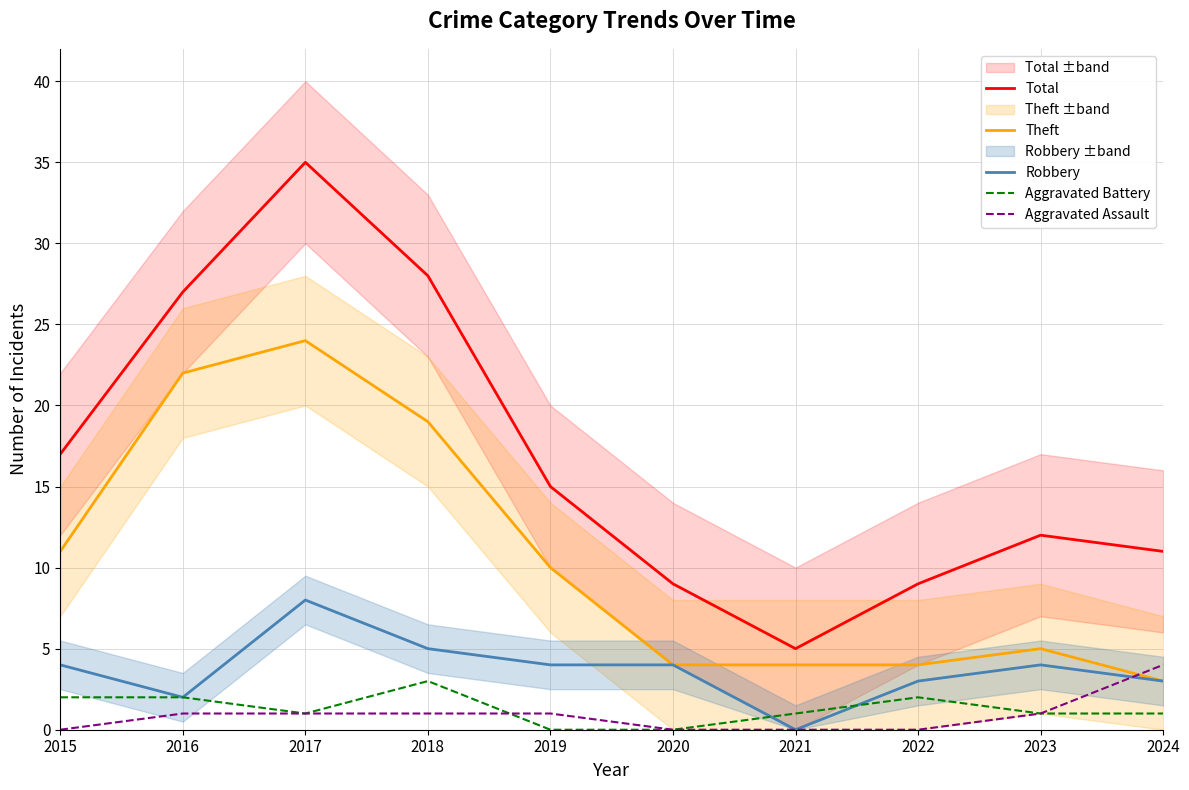

Reading left to right, transcribe all the data shown in this chart.

Total: 17	27	35	28	15	9	5	9	12	11
Theft: 11	22	24	19	10	4	4	4	5	3
Robbery: 4	2	8	5	4	4	0	3	4	3
Aggravated Battery: 2	2	1	3	0	0	1	2	1	1
Aggravated Assault: 0	1	1	1	1	0	0	0	1	4